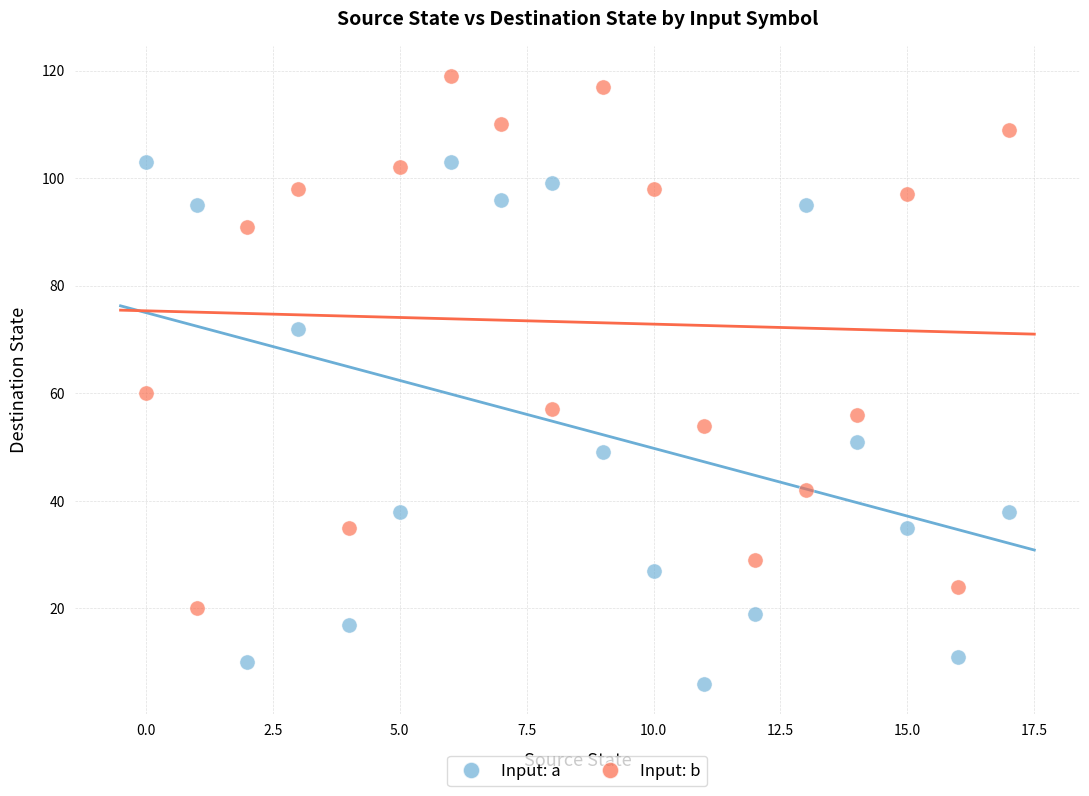

Which series has the largest Y range (max minus min)?

Input: b